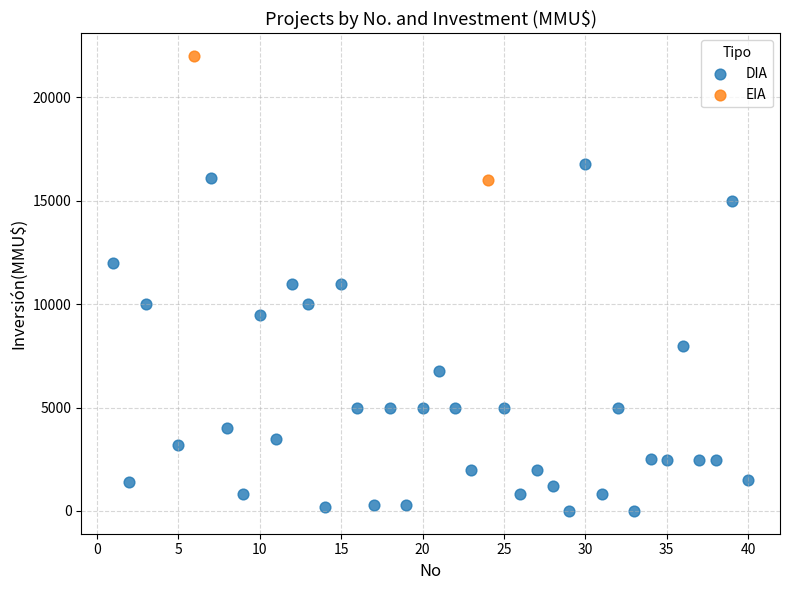

What are all the series names shown in the legend?

DIA, EIA